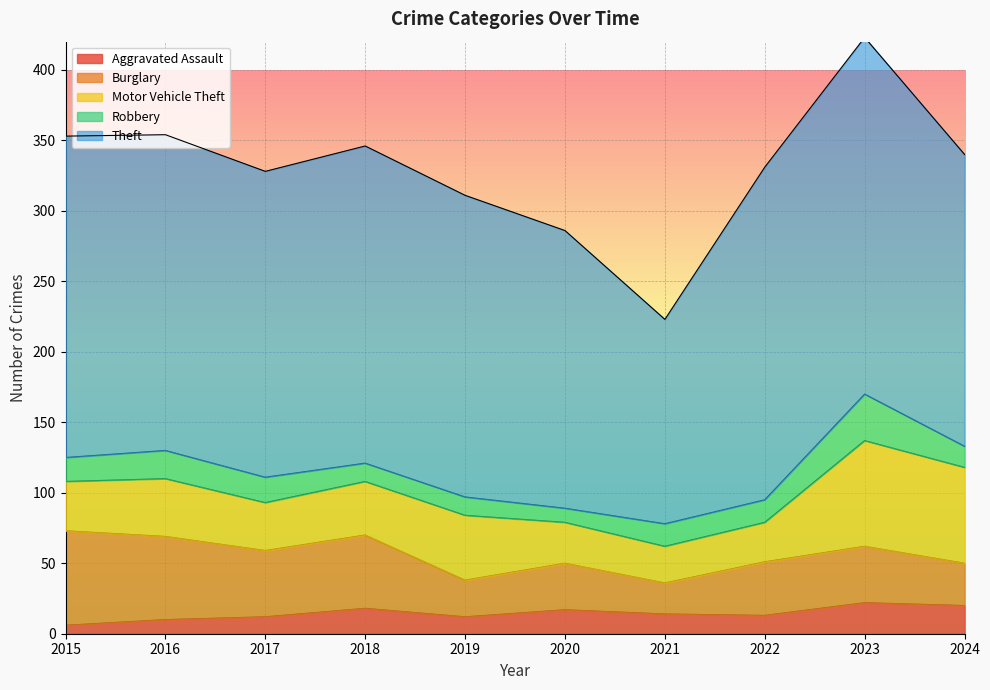

What is the value of the Motor Vehicle Theft point at the 5th from the left?

46